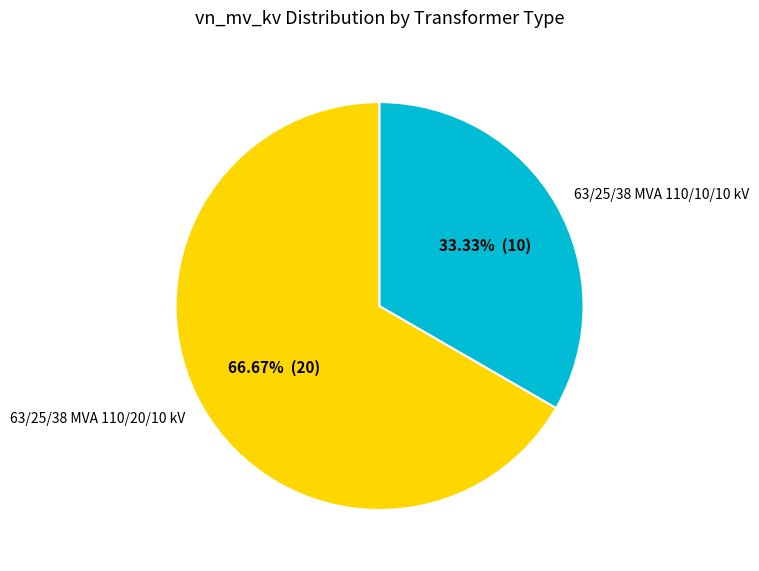

To the nearest percent, what is the difference between the 63/25/38 MVA 110/10/10 kV and 63/25/38 MVA 110/20/10 kV slice percentages?

33%